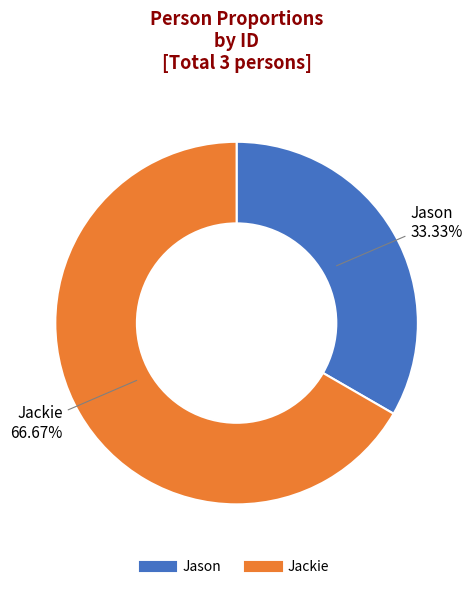

Which category has the biggest portion of the pie?

Jackie